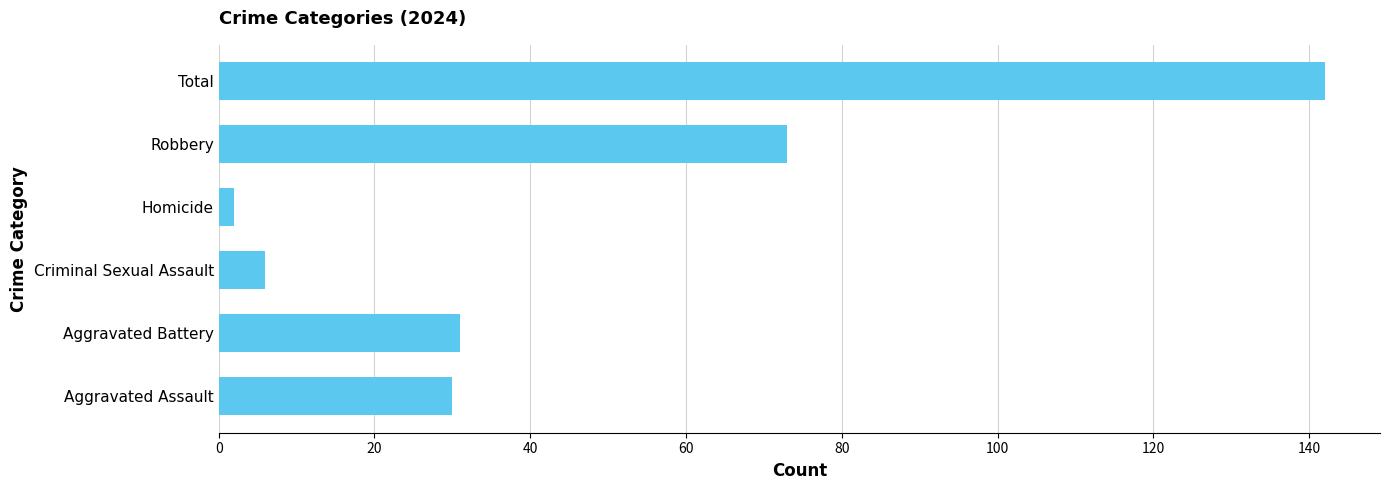

Between Total and Homicide, which is larger?

Total